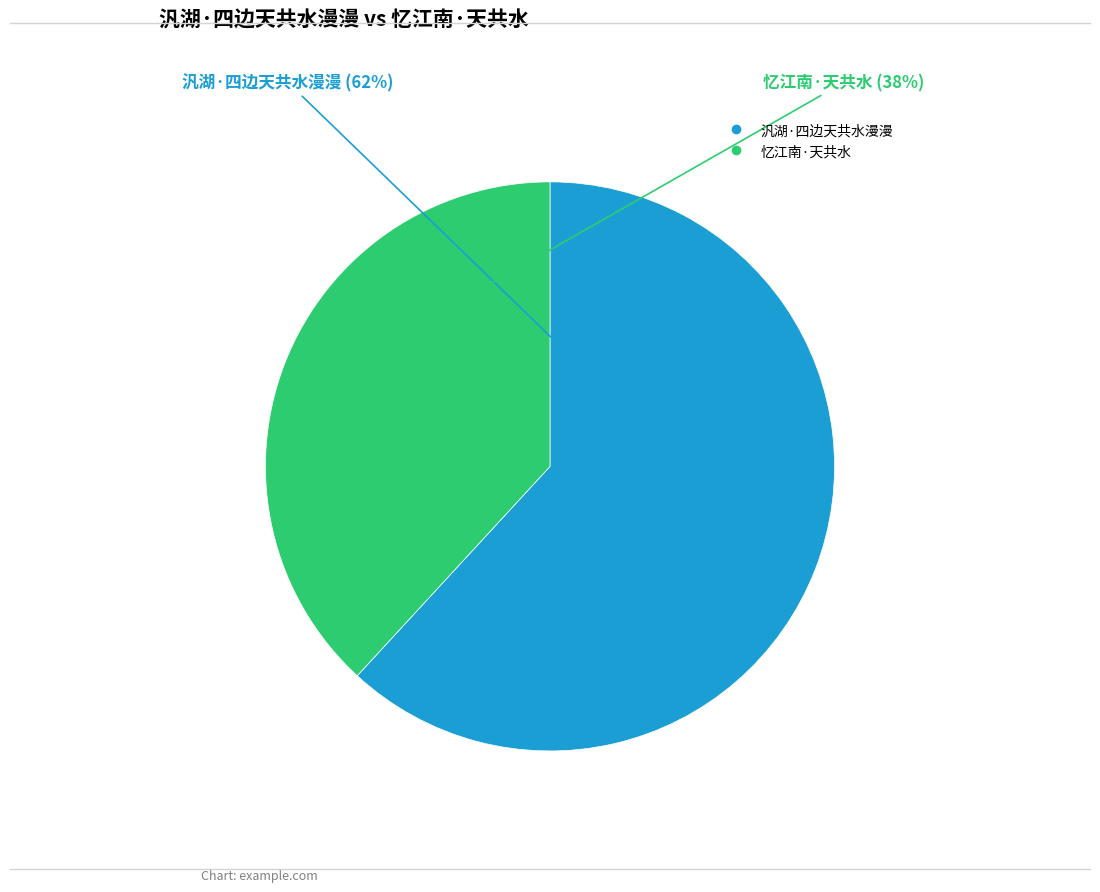

Count the number of slices in the pie.

2